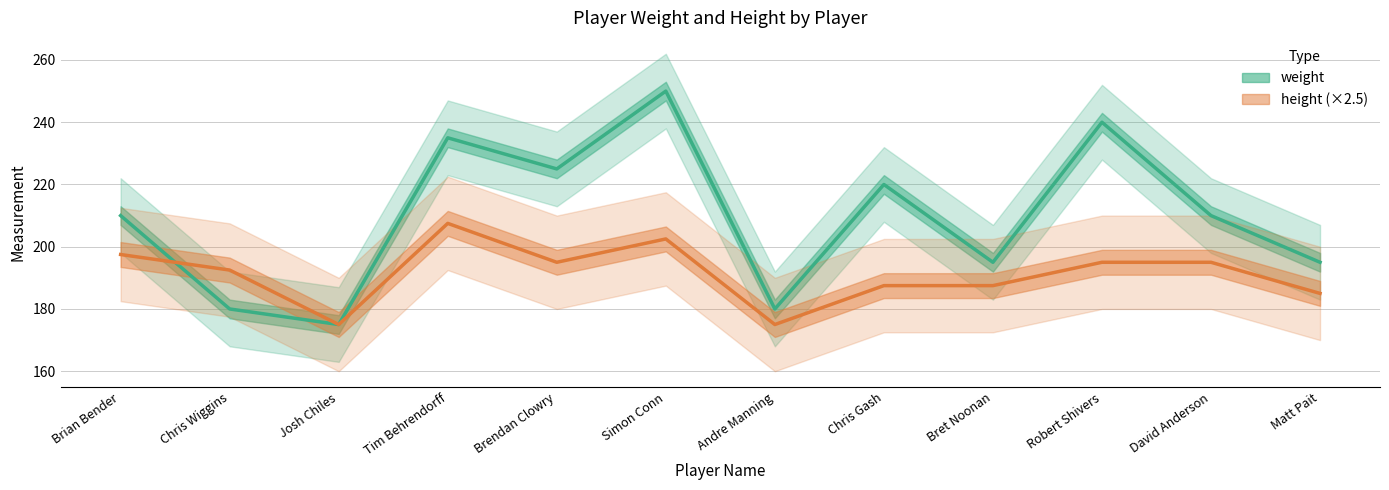

How many categories are shown in the chart?

12